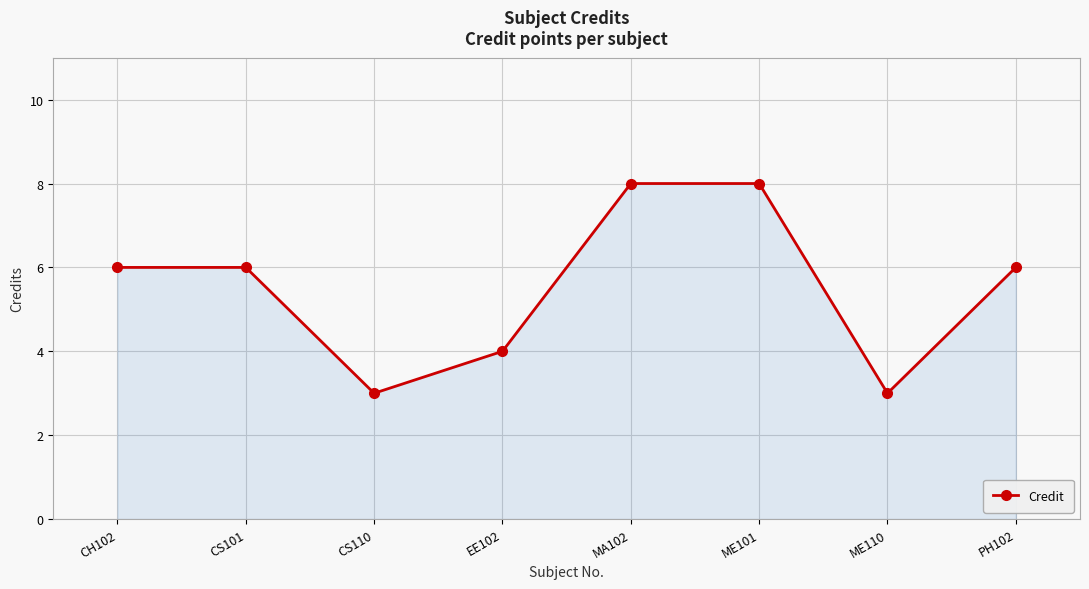

What is the greatest value displayed?

8